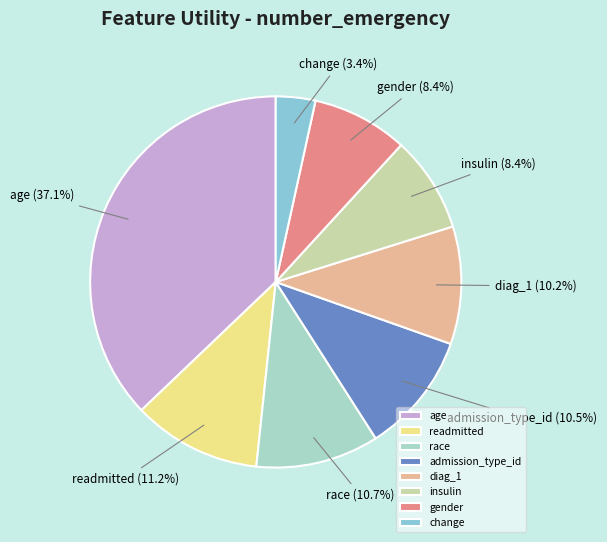

Which category has the smallest portion of the pie?

change